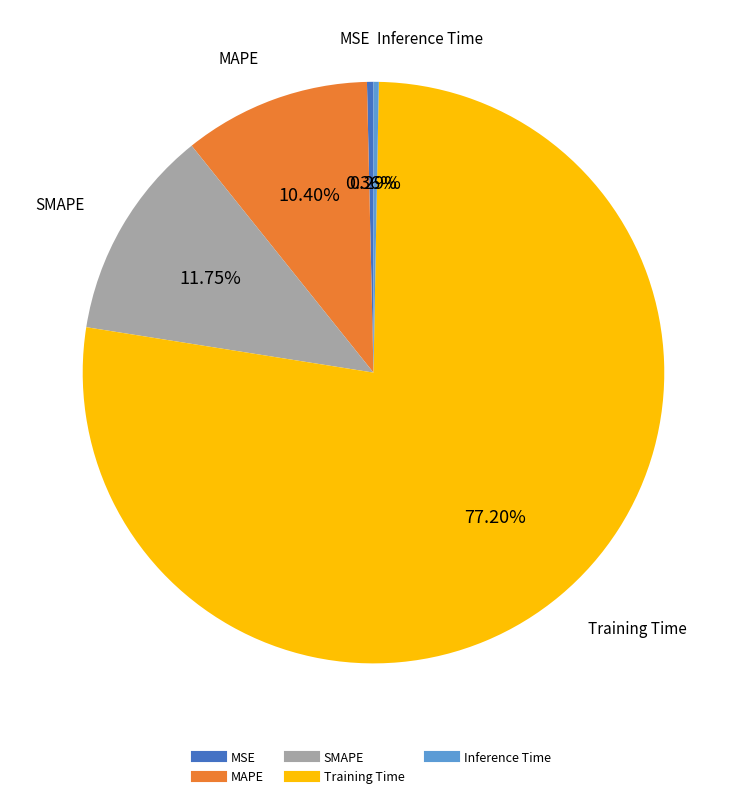

Which category has the biggest portion of the pie?

Training Time